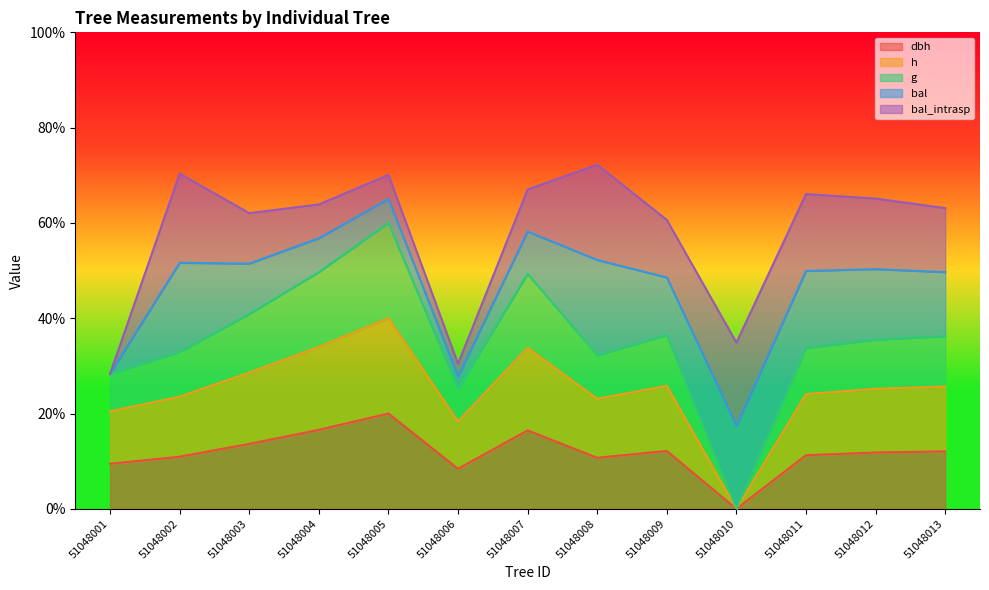

Which series has the largest total across all categories?

g